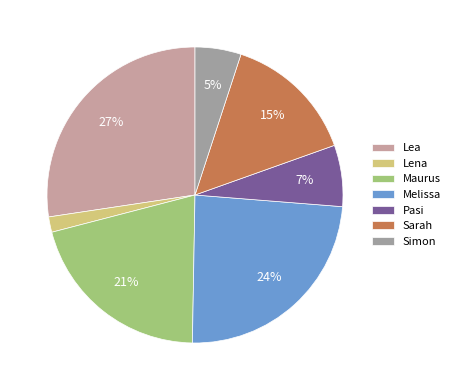

Is there any slice that represents more than half of the pie?

No